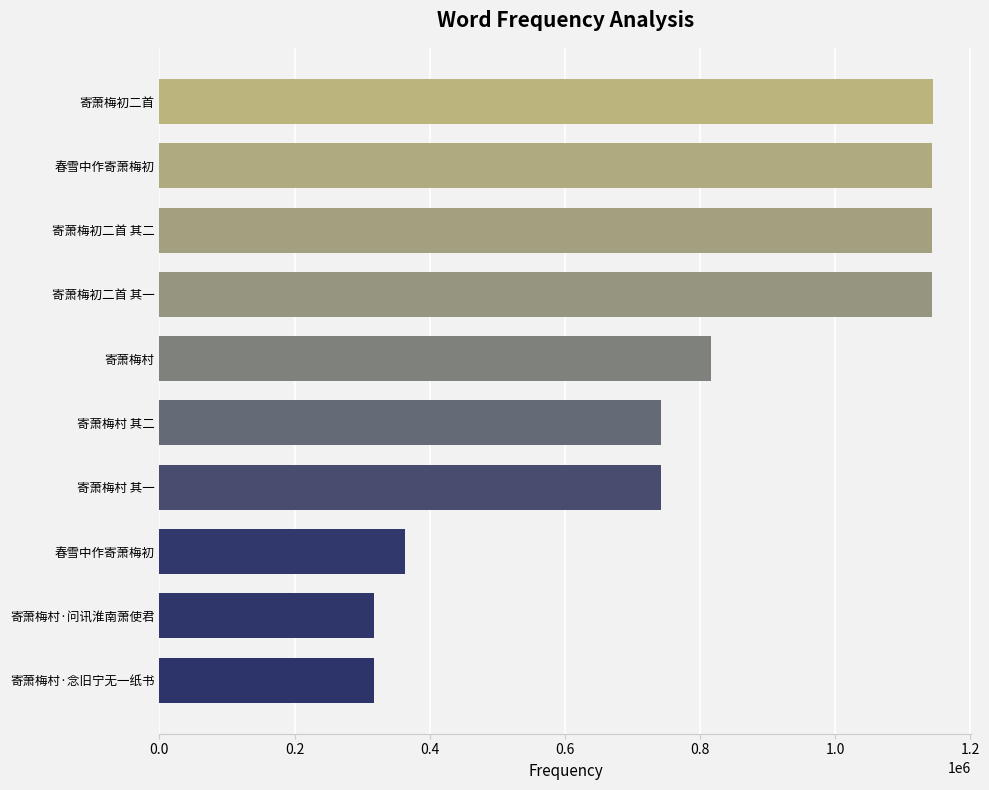

What is the average value?

787115